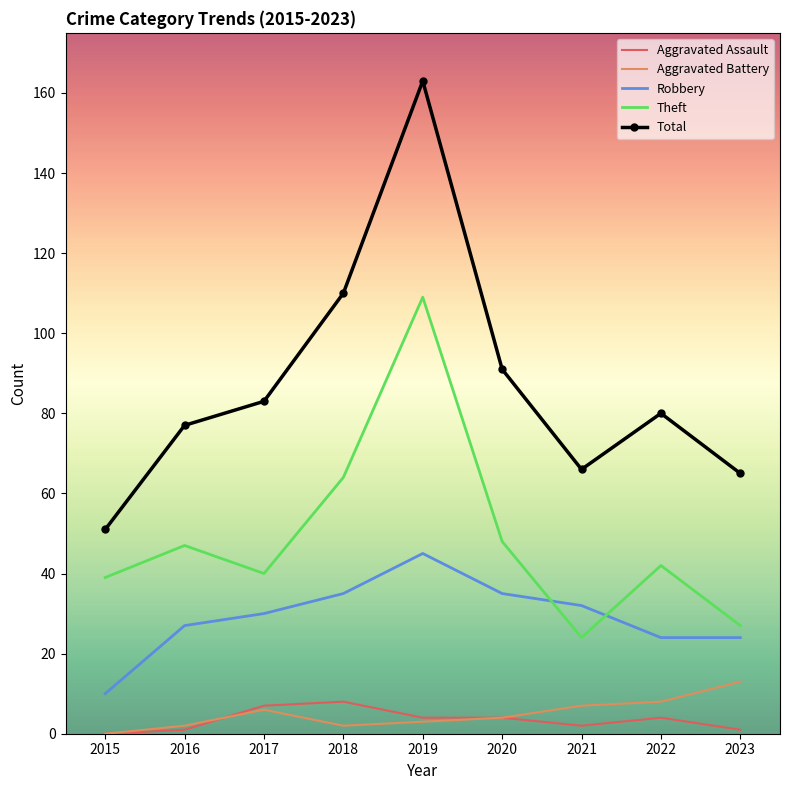

Reading left to right, transcribe all the data shown in this chart.

Aggravated Assault: 2015=0	2016=1	2017=7	2018=8	2019=4	2020=4	2021=2	2022=4	2023=1
Aggravated Battery: 2015=0	2016=2	2017=6	2018=2	2019=3	2020=4	2021=7	2022=8	2023=13
Robbery: 2015=10	2016=27	2017=30	2018=35	2019=45	2020=35	2021=32	2022=24	2023=24
Theft: 2015=39	2016=47	2017=40	2018=64	2019=109	2020=48	2021=24	2022=42	2023=27
Total: 2015=51	2016=77	2017=83	2018=110	2019=163	2020=91	2021=66	2022=80	2023=65